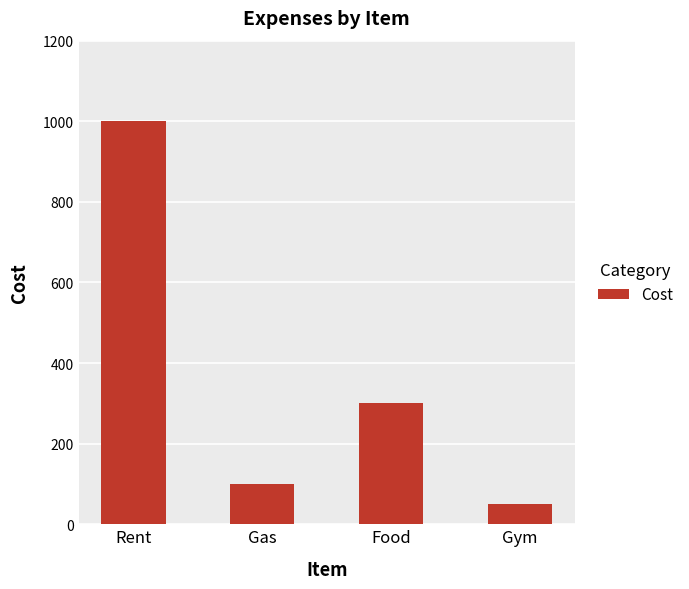

Reading left to right, what are all the values shown in this chart?

1000	100	300	50